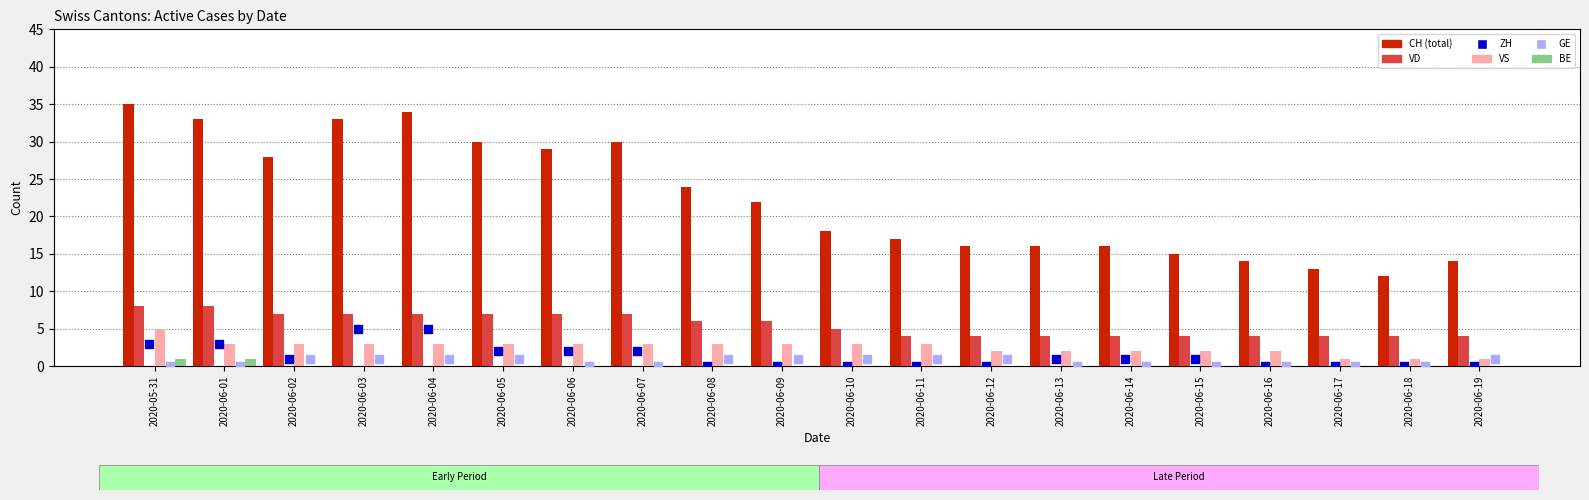

Which series reaches the minimum Y coordinate?

BE